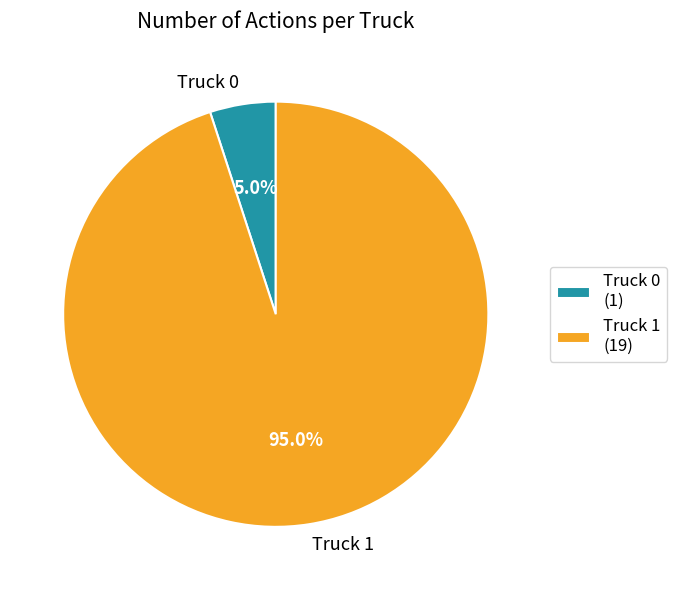

The Truck 1 slice represents 95% of the pie. True or false?

True